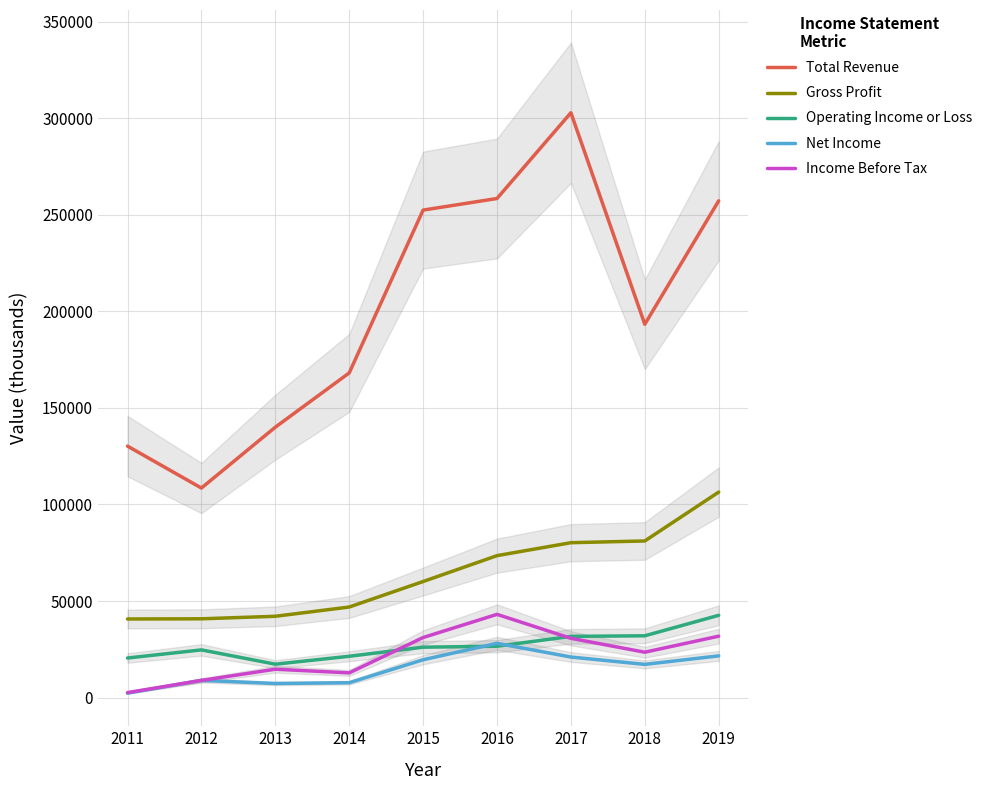

Rank the series by their maximum value, from lowest to highest.

Net Income, Operating Income or Loss, Income Before Tax, Gross Profit, Total Revenue